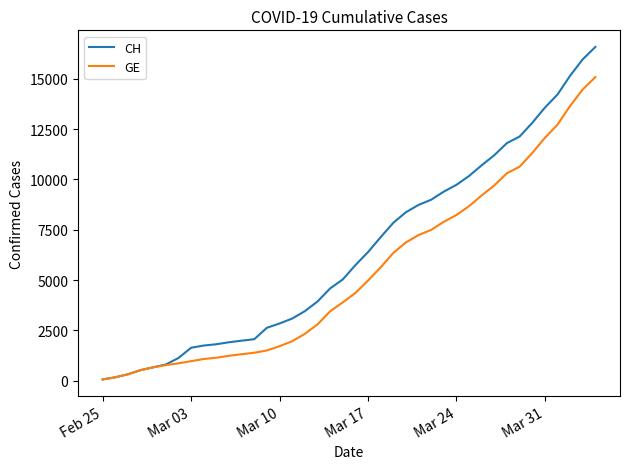

Which series has the largest range (max minus min)?

CH